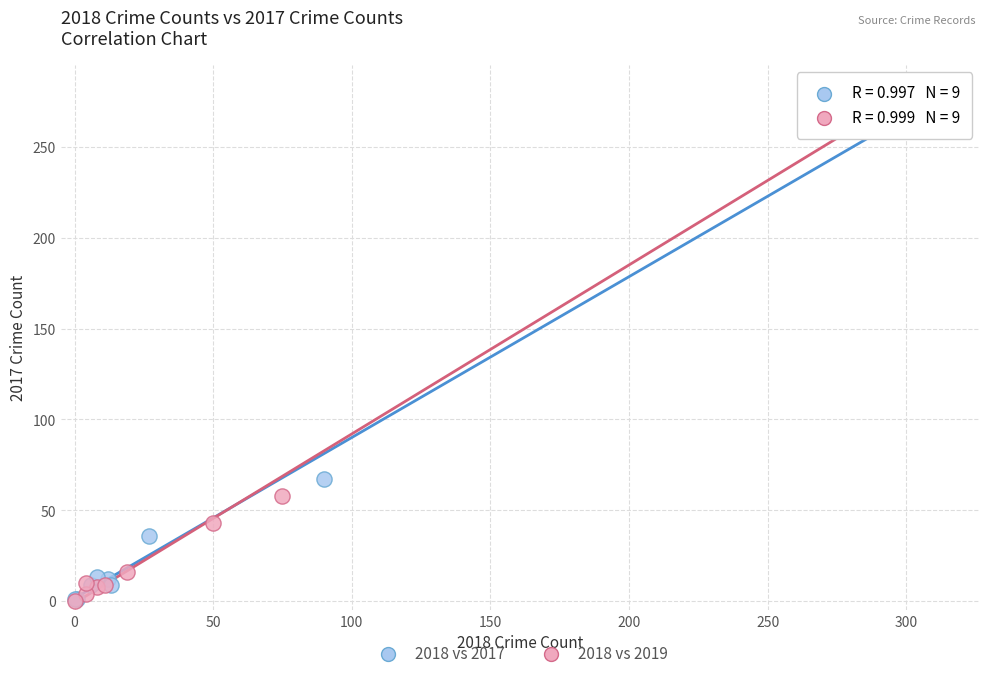

What are all the series names shown in the legend?

2018 vs 2017, 2018 vs 2019